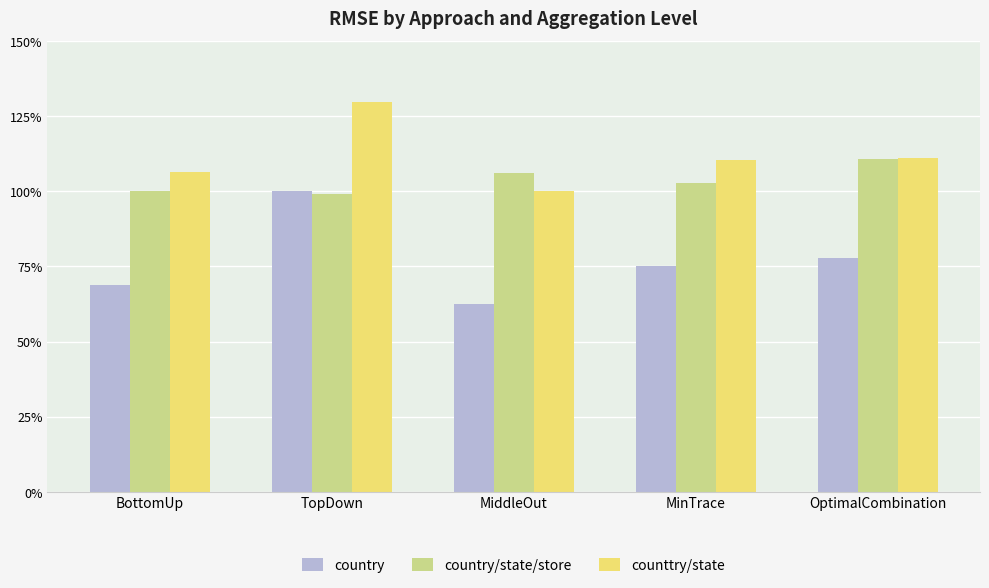

Between TopDown and OptimalCombination, which series saw the biggest shift?

country